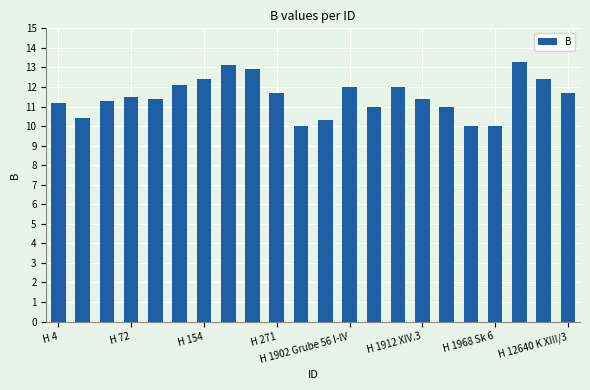

What is the value of the 6th bar from the left?

12.1